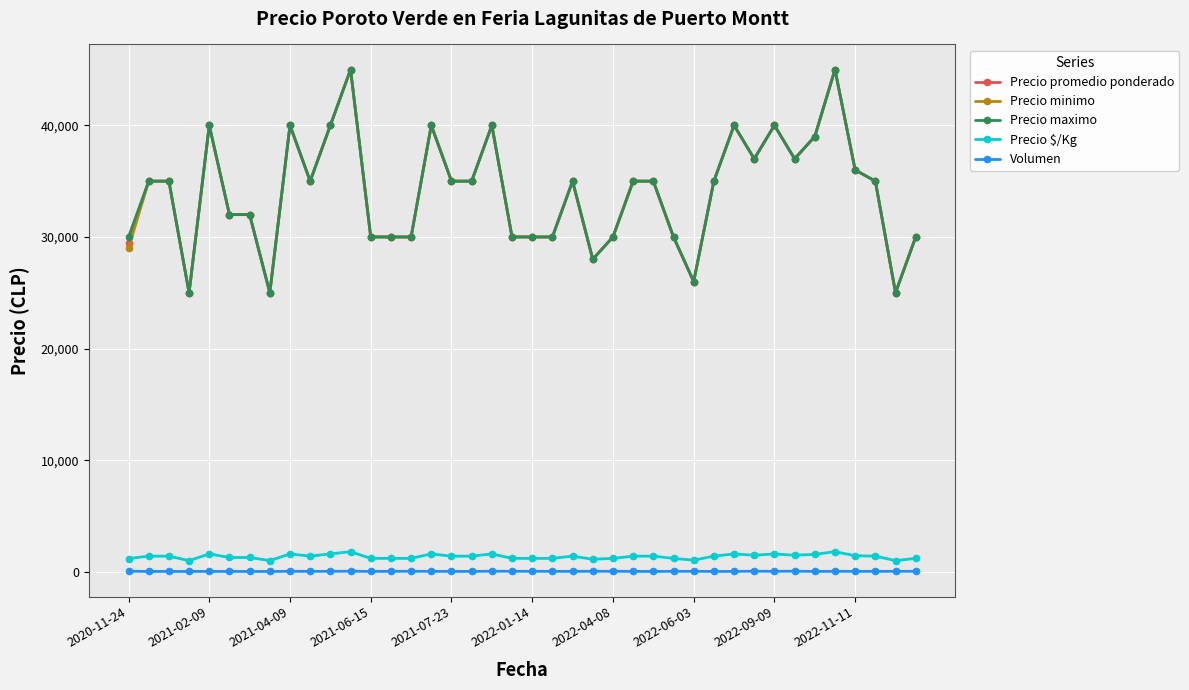

True or false: Volumen has more than 1 interior local peaks.

True